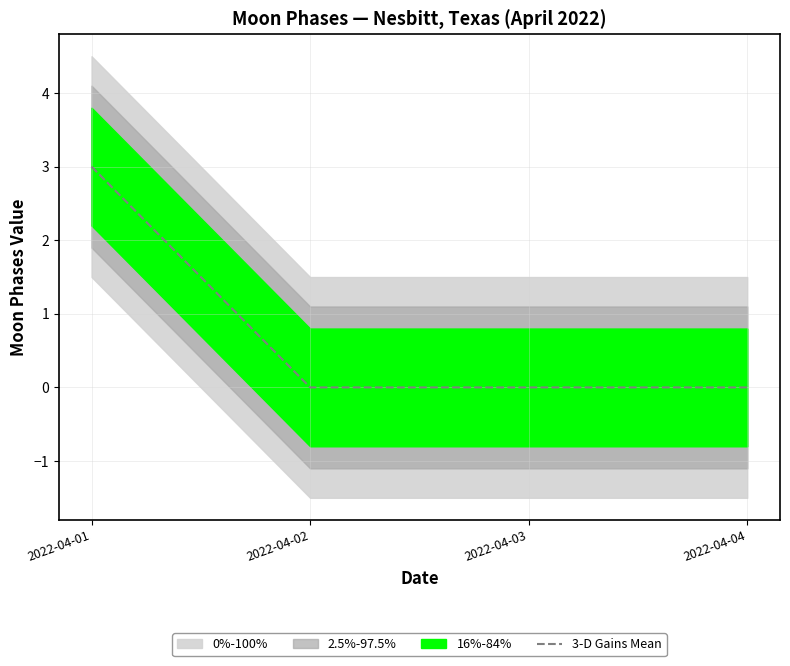

Does the chart have visible grid lines?

Yes